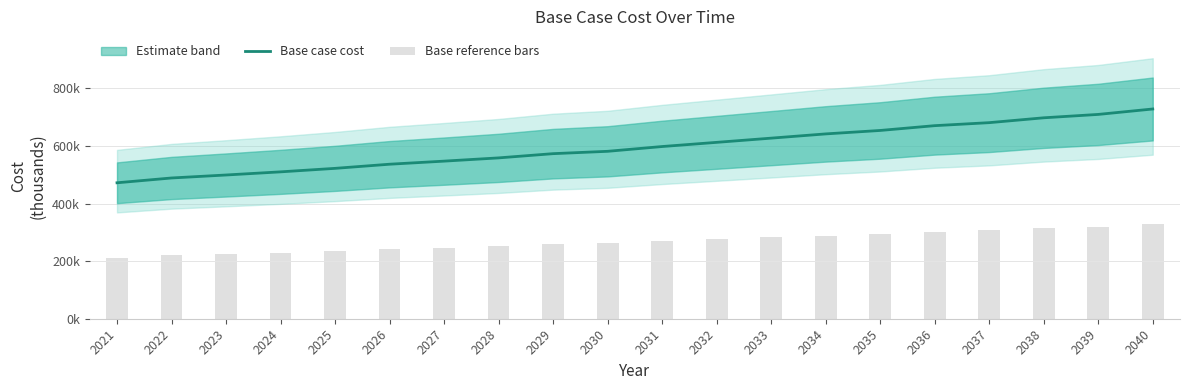

Which series has the largest total across all categories?

Base case cost